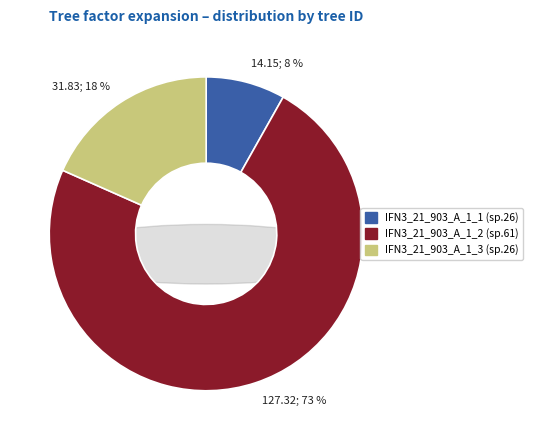

To the nearest percent, what is the combined percentage of IFN3_21_903_A_1_3_IFN3 and IFN3_21_903_A_1_1_IFN3?

27%